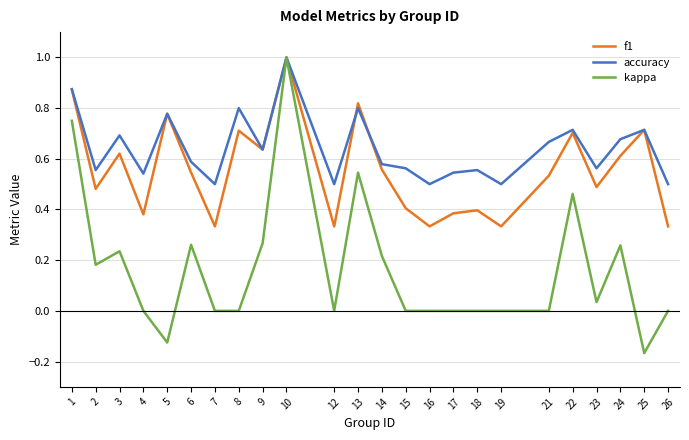

Rank the series by their average value, from lowest to highest.

kappa, f1, accuracy